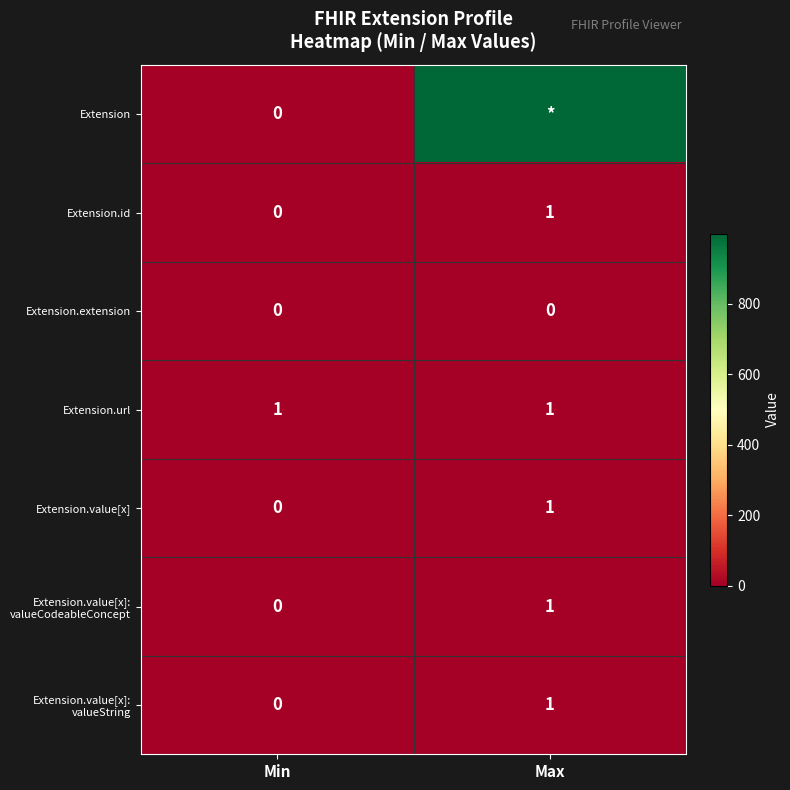

The value of Extension.url at Max is 1. True or false?

True